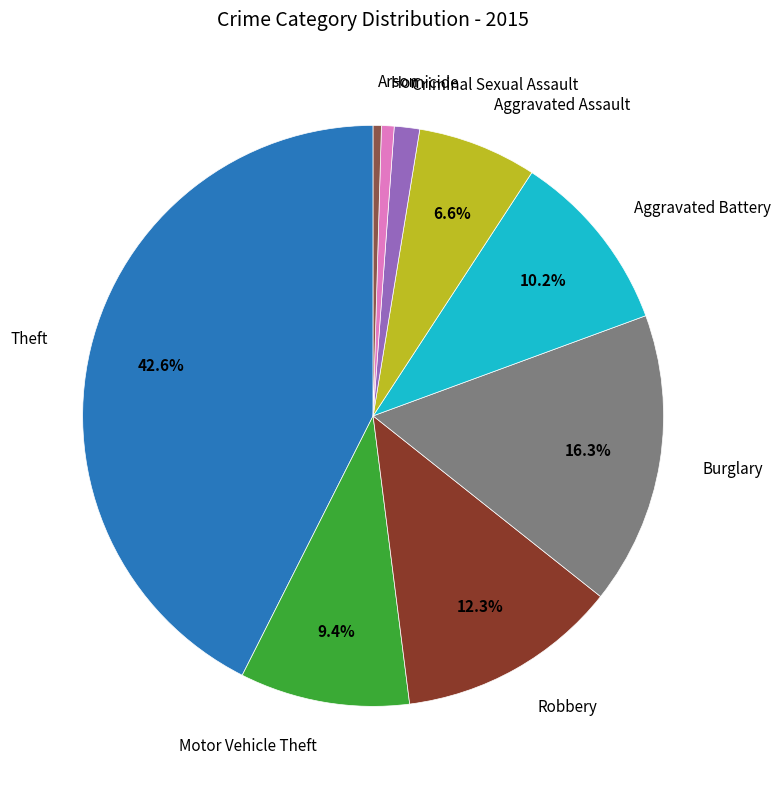

Do Aggravated Assault and Aggravated Battery together represent more than half of the pie?

No